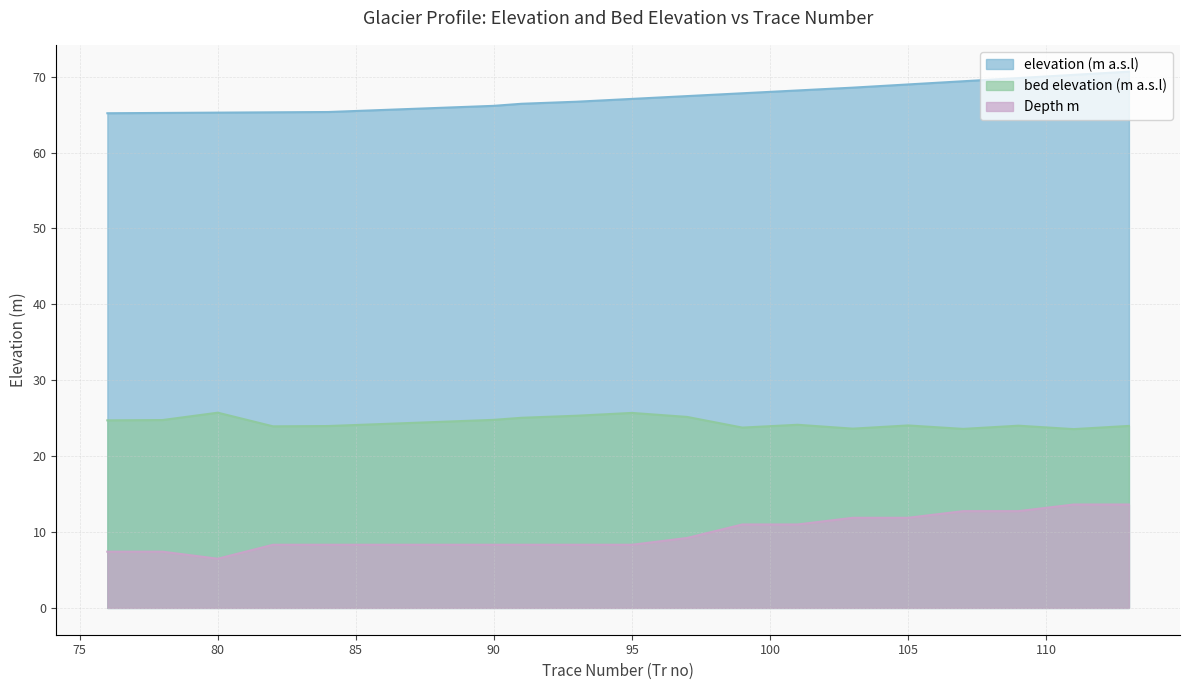

Is the value of bed elevation (m a.s.l) at 109 greater than the value of elevation (m a.s.l) at 93?

No